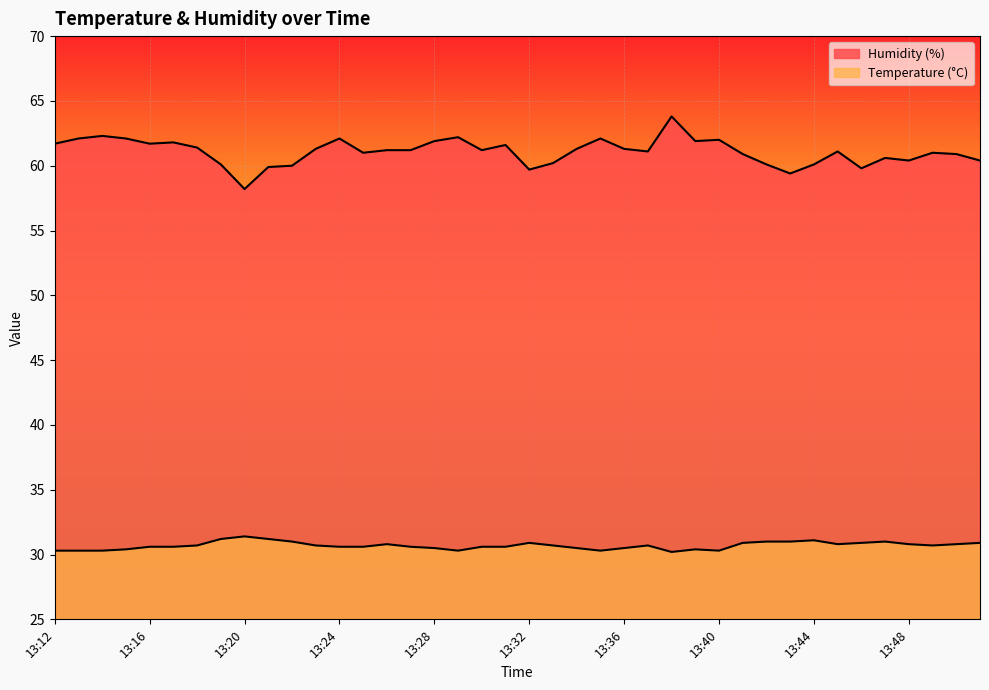

Reading right to left, list all the values displayed in this chart.

Temperature (°C): 13:51=30.9	13:50=30.8	13:49=30.7	13:48=30.8	13:47=31.0	13:46=30.9	13:45=30.8	13:44=31.1	13:43=31.0	13:42=31.0	13:41=30.9	13:40=30.3	13:39=30.4	13:38=30.2	13:37=30.7	13:36=30.5	13:35=30.3	13:34=30.5	13:33=30.7	13:32=30.9	13:31=30.6	13:30=30.6	13:29=30.3	13:28=30.5	13:27=30.6	13:26=30.8	13:25=30.6	13:24=30.6	13:23=30.7	13:22=31.0	13:21=31.2	13:20=31.4	13:19=31.2	13:18=30.7	13:17=30.6	13:16=30.6	13:15=30.4	13:14=30.3	13:13=30.3	13:12=30.3
Humidity (%): 13:51=60.4	13:50=60.9	13:49=61.0	13:48=60.4	13:47=60.6	13:46=59.8	13:45=61.1	13:44=60.1	13:43=59.4	13:42=60.1	13:41=60.9	13:40=62.0	13:39=61.9	13:38=63.8	13:37=61.1	13:36=61.3	13:35=62.1	13:34=61.3	13:33=60.2	13:32=59.7	13:31=61.6	13:30=61.2	13:29=62.2	13:28=61.9	13:27=61.2	13:26=61.2	13:25=61.0	13:24=62.1	13:23=61.3	13:22=60.0	13:21=59.9	13:20=58.2	13:19=60.1	13:18=61.4	13:17=61.8	13:16=61.7	13:15=62.1	13:14=62.3	13:13=62.1	13:12=61.7